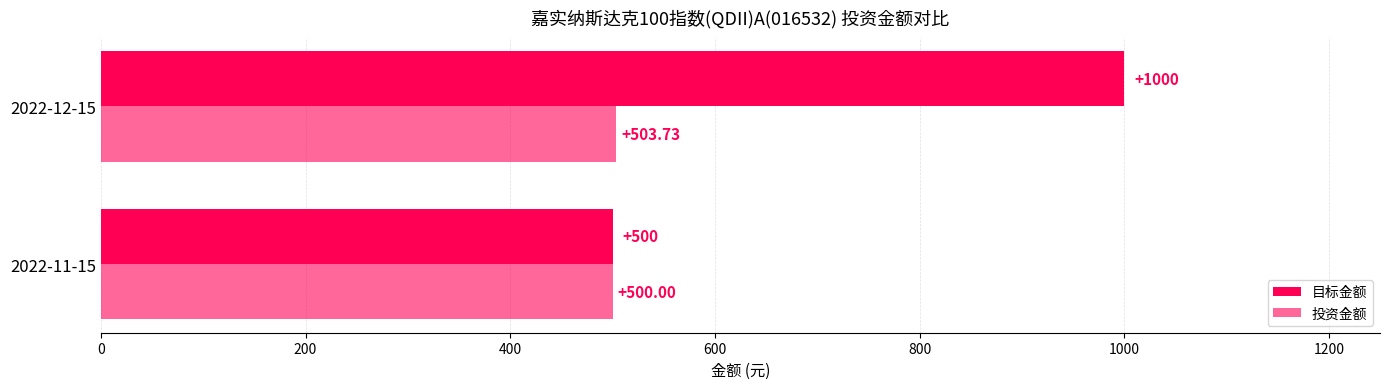

How many data points in 目标金额 are less than 1000?

1